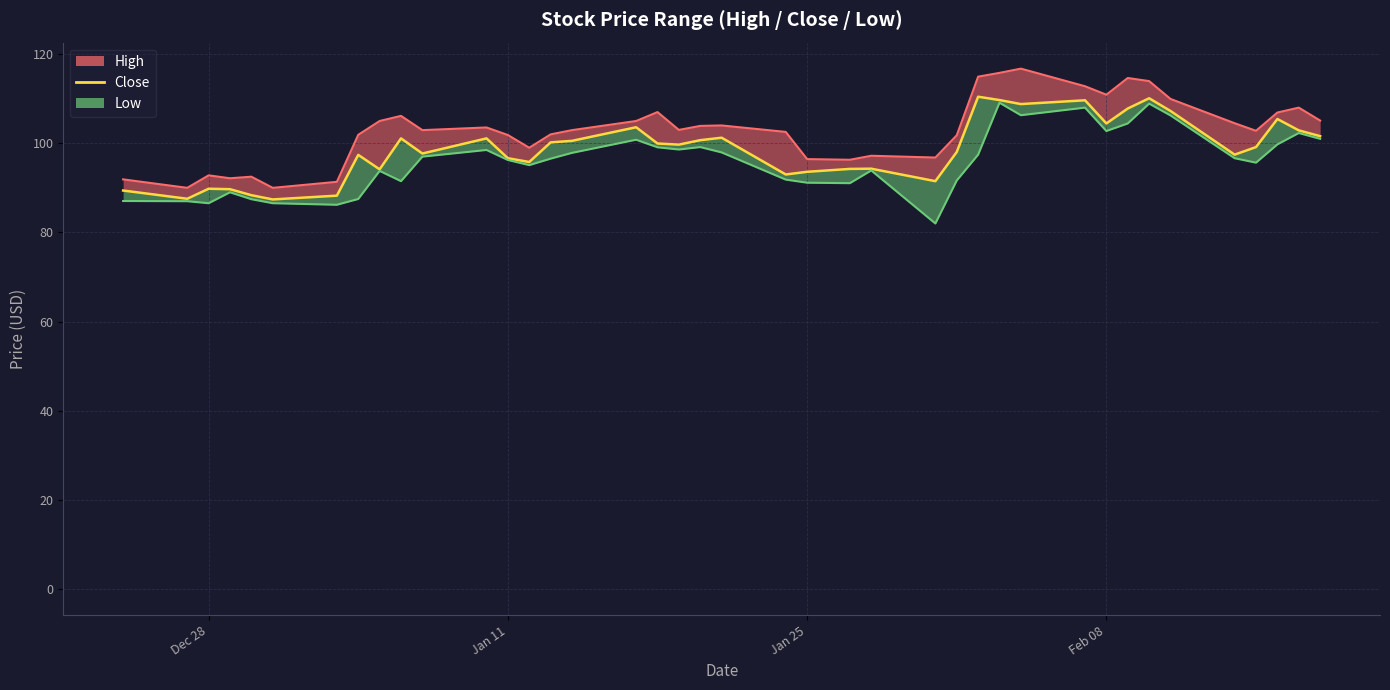

The value of Close at 21 is 46.2. True or false?

False